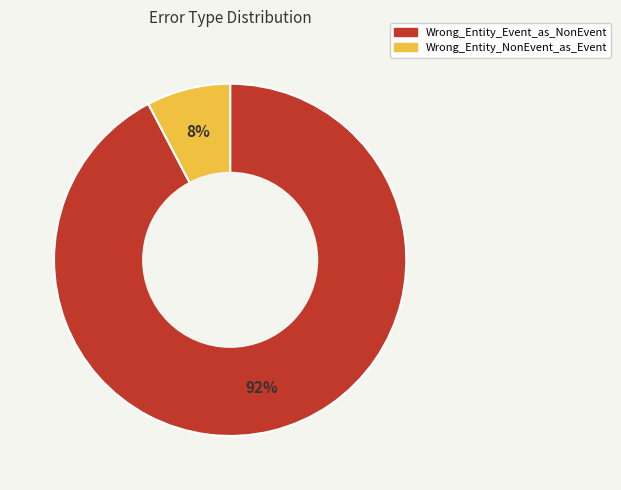

To the nearest percent, what is the average slice percentage?

50%